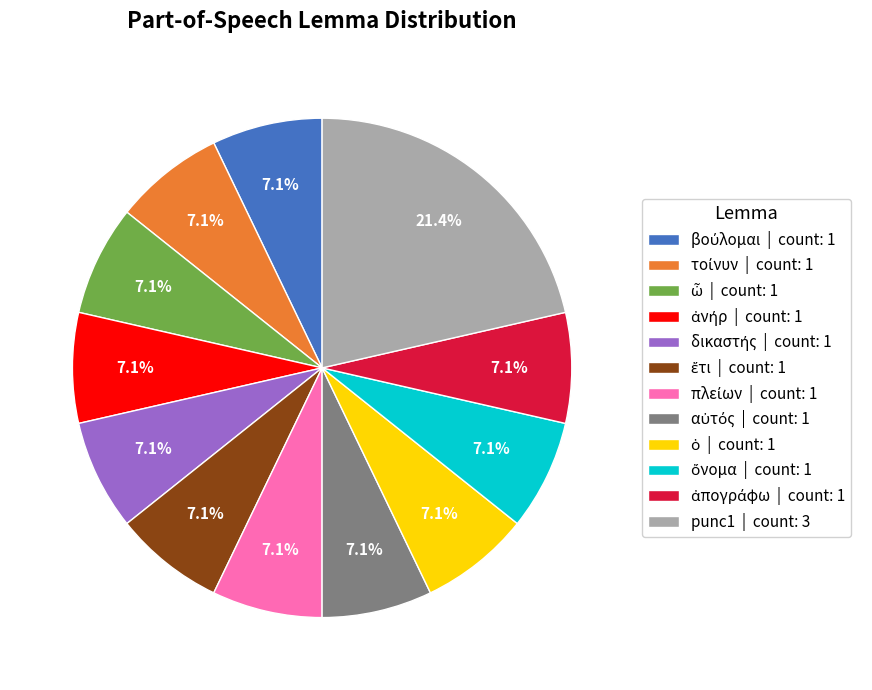

Is there any slice that represents more than half of the pie?

No